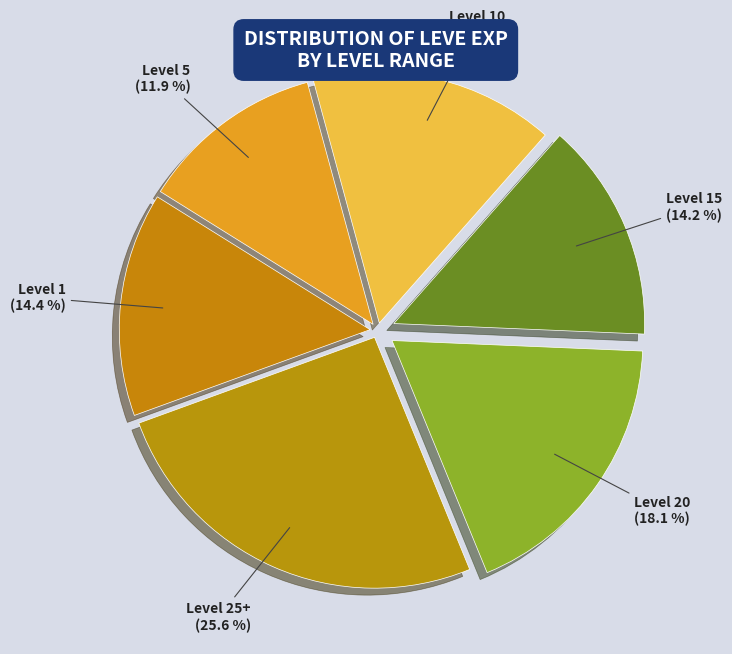

Between Level 10 and Level 1, which is larger?

Level 10